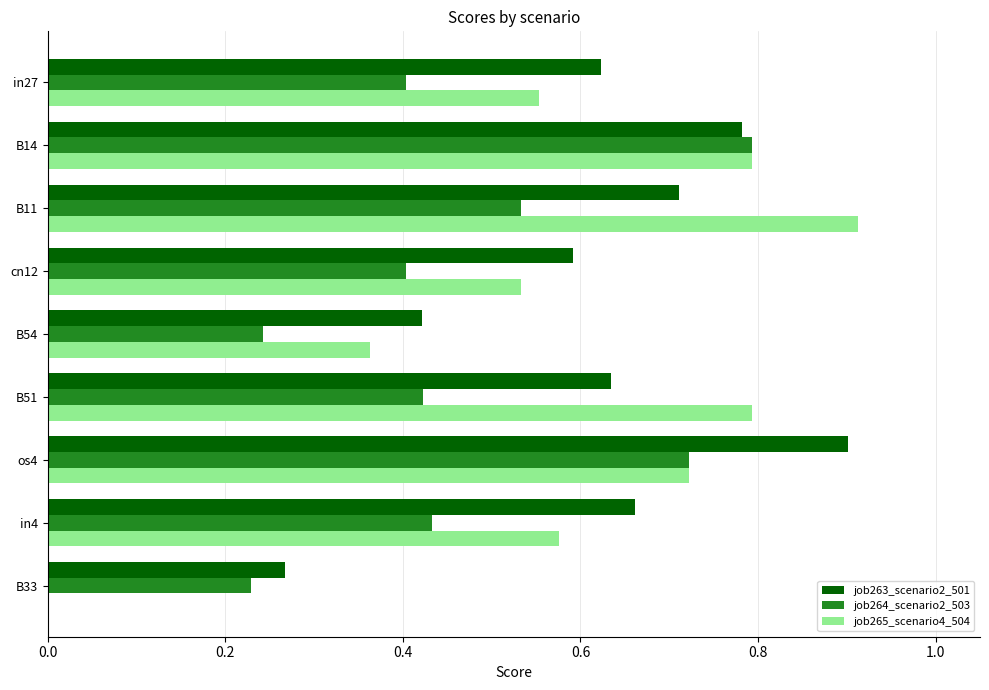

At which label does job264_scenario2_503 reach its peak?

B14